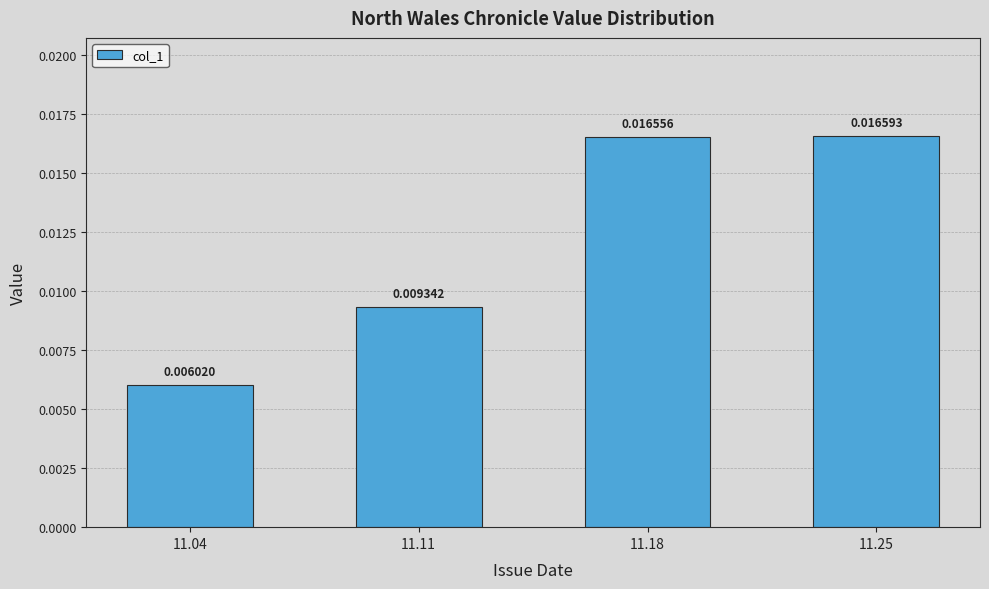

Between 11.04 and 11.25, which is larger?

11.25